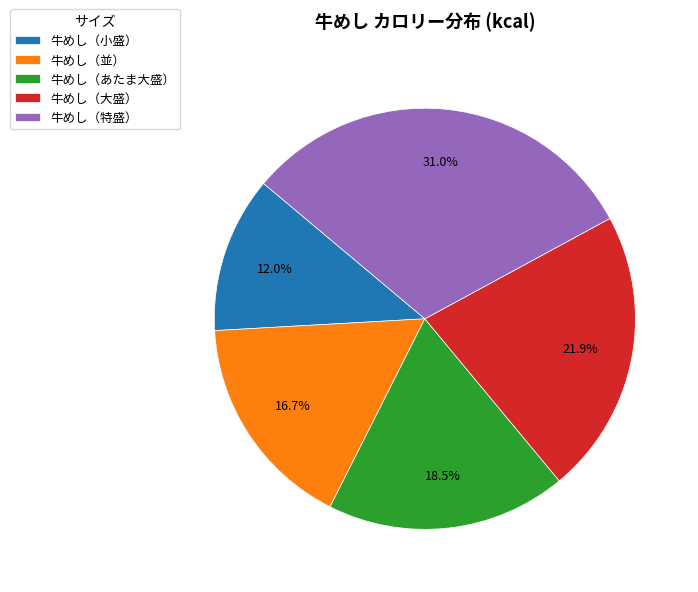

To the nearest percent, what is the difference between the 牛めし（特盛） and 牛めし（小盛） slice percentages?

19%